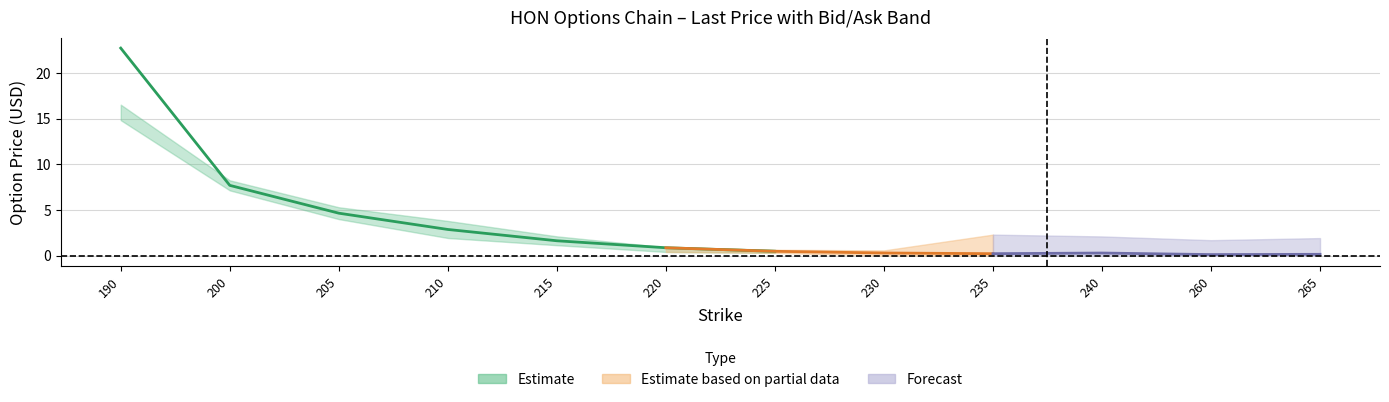

Where is lastPrice nearest to the value 11?

200